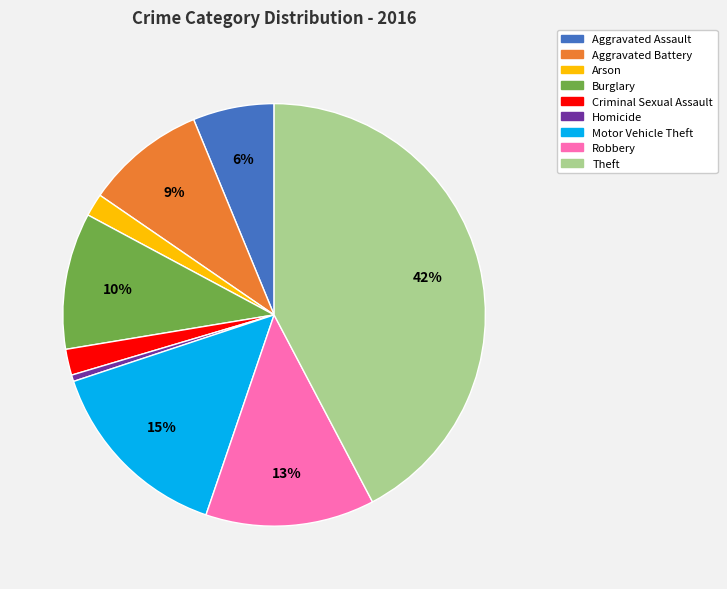

Does Robbery represent more than half of the total?

No